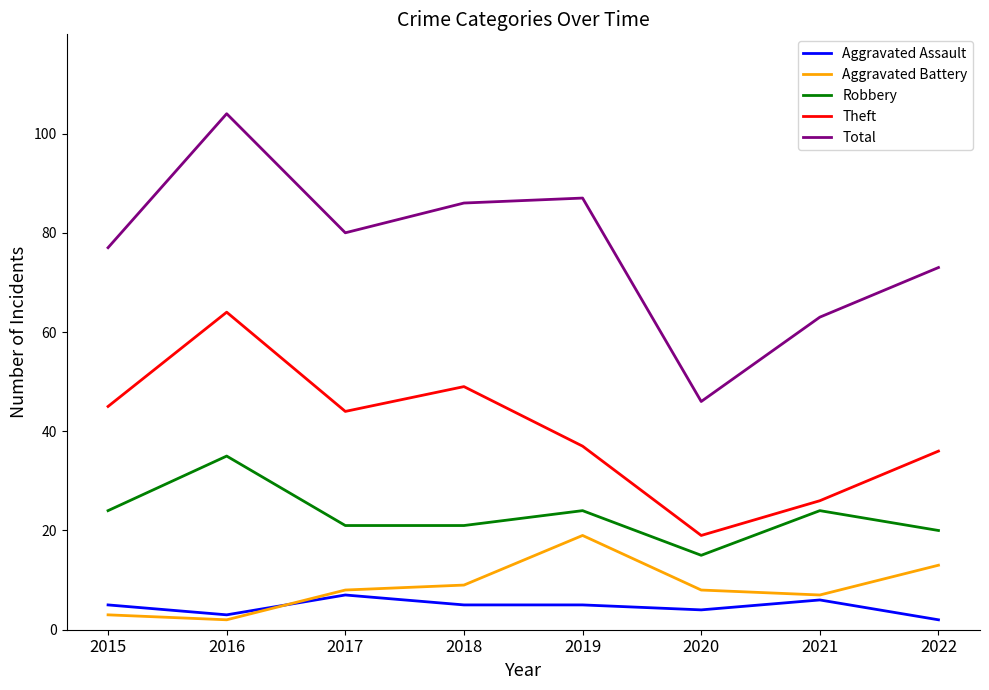

What is the minimum value shown in the chart?

2